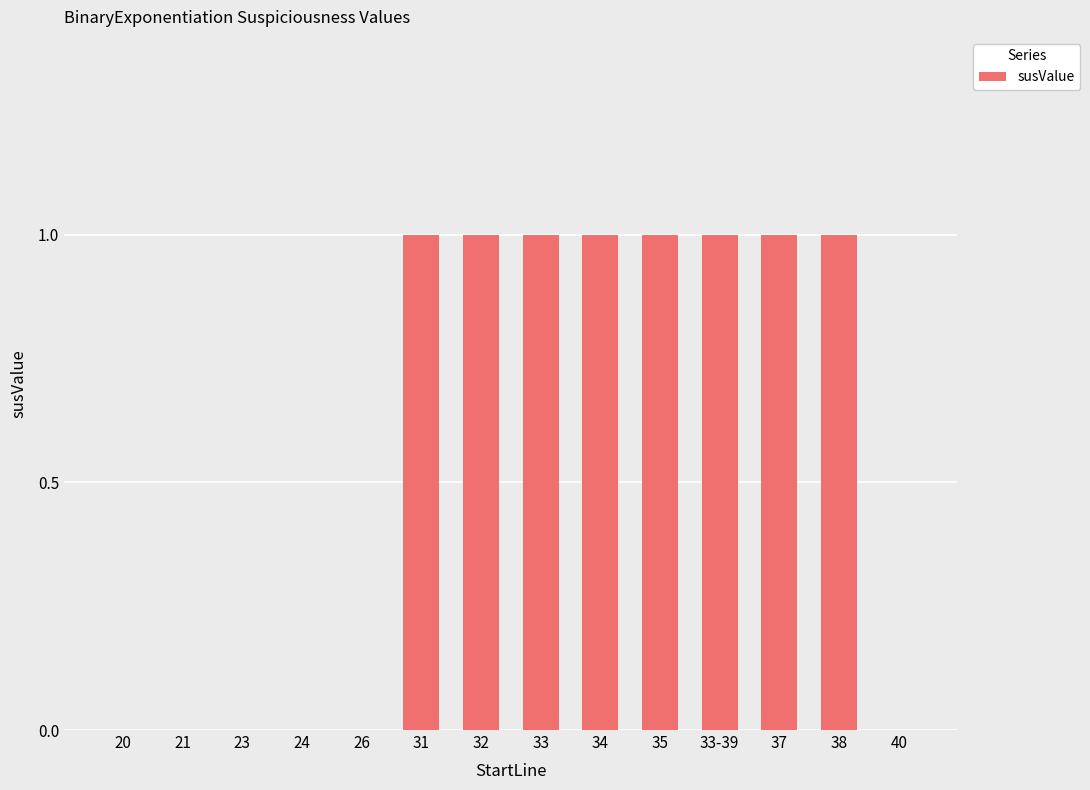

Is it true that the value at 34 is 1?

True